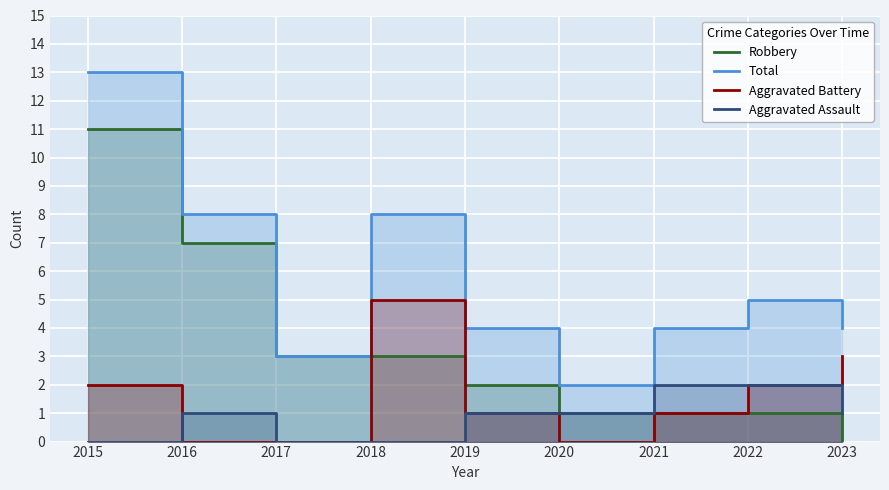

Which series changed the most between 2017 and 2021?

Robbery